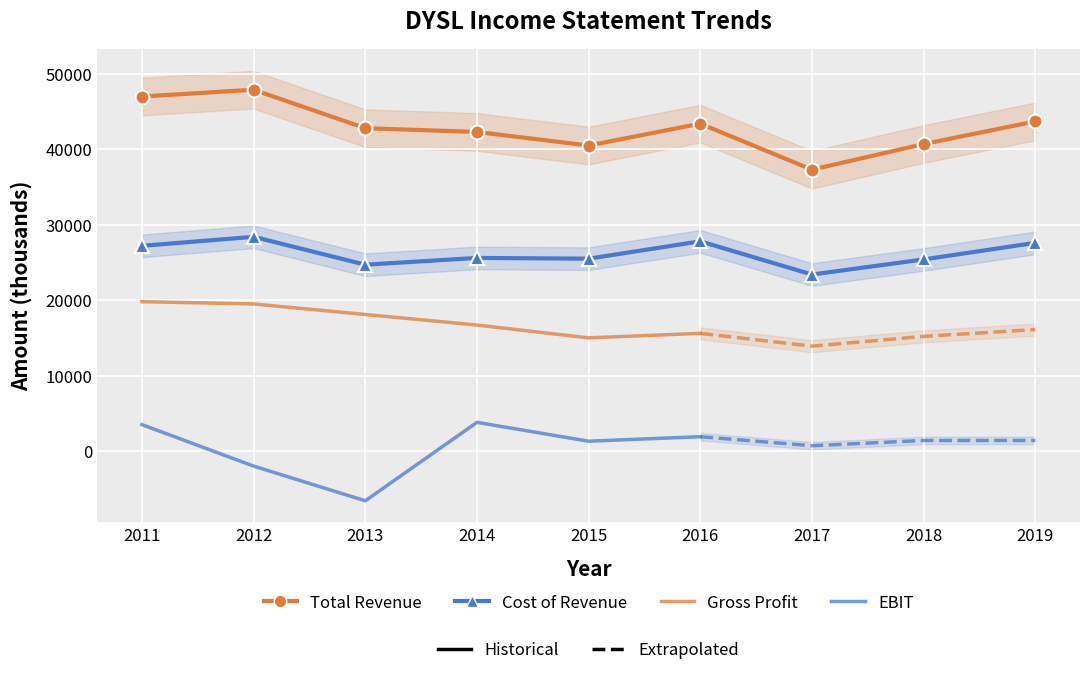

In Net Income, how many points are higher than both neighbors (excluding endpoints)?

2